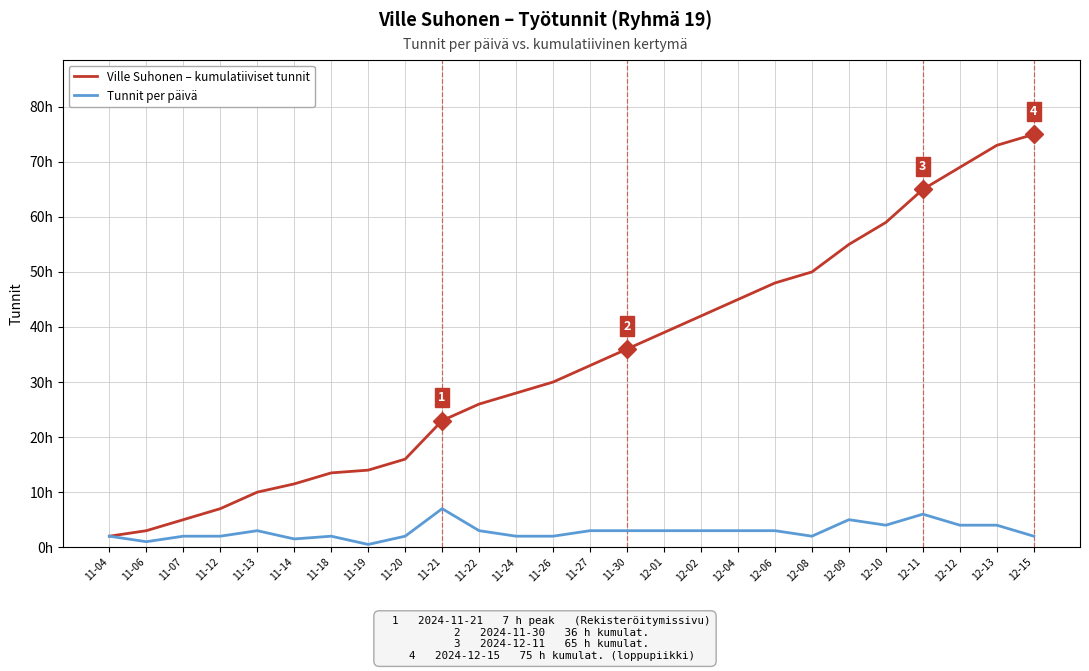

Is this an area chart (filled region under the line)?

No